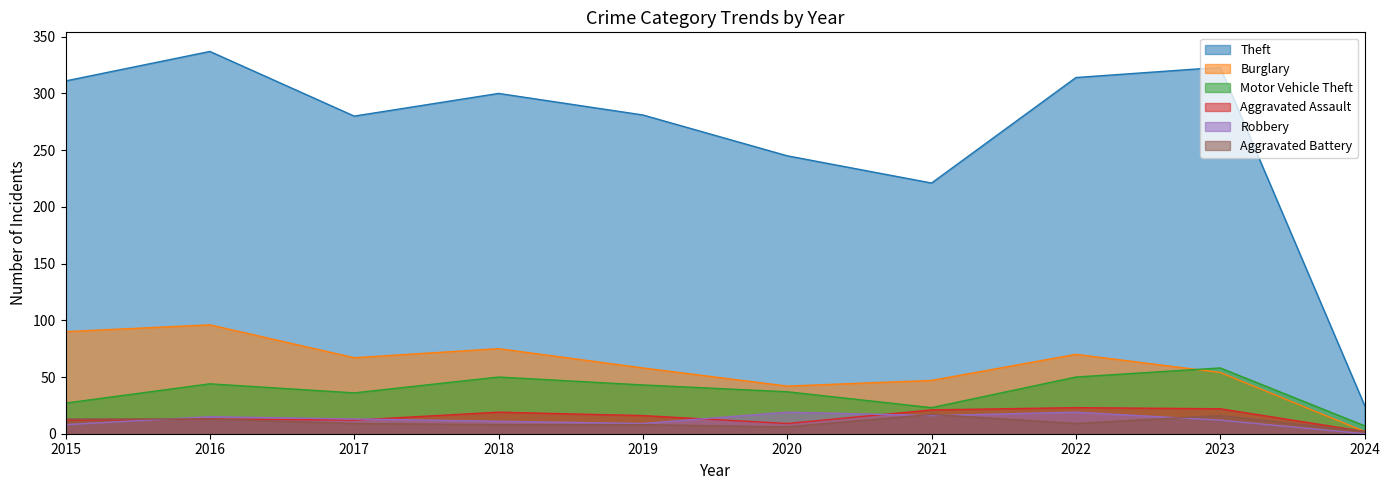

How many lines are shown in the chart?

6